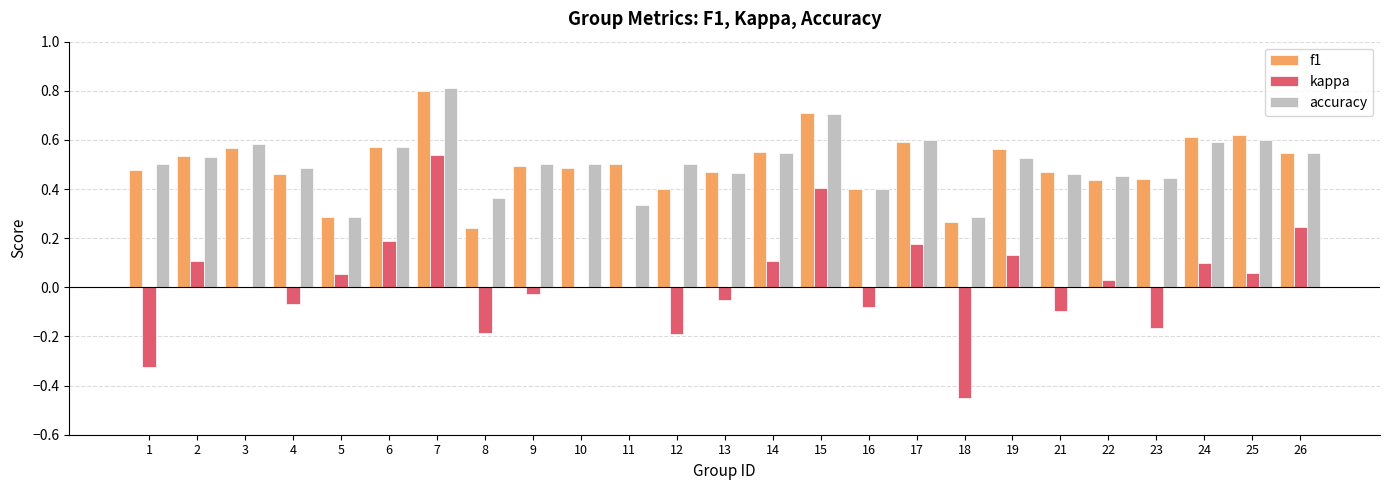

Which category has the highest value in the f1 series?

7